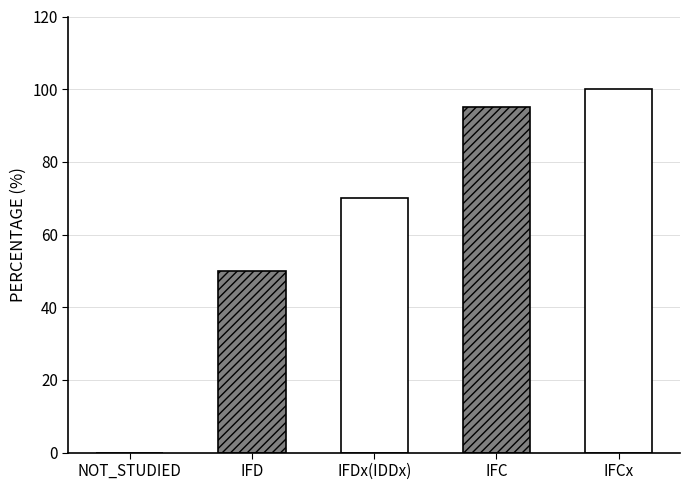

True or false: the data shows 117 at IFDx(IDDx).

False